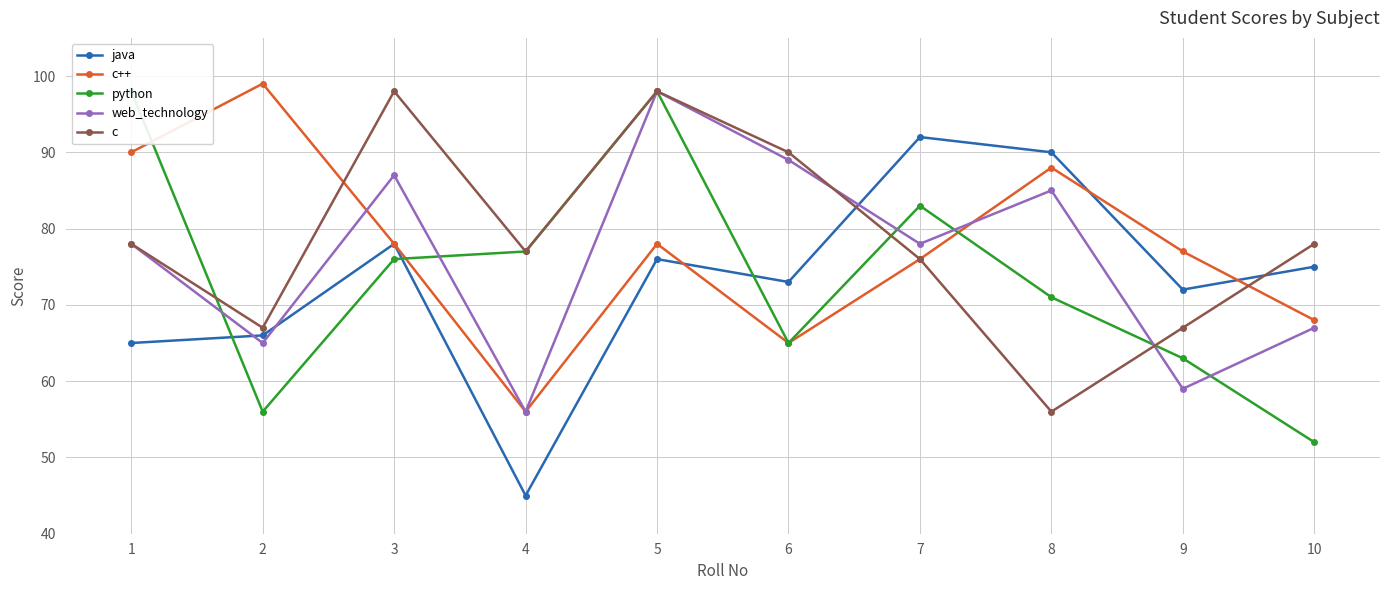

What is the sum of the c values at 5 and 10?

176